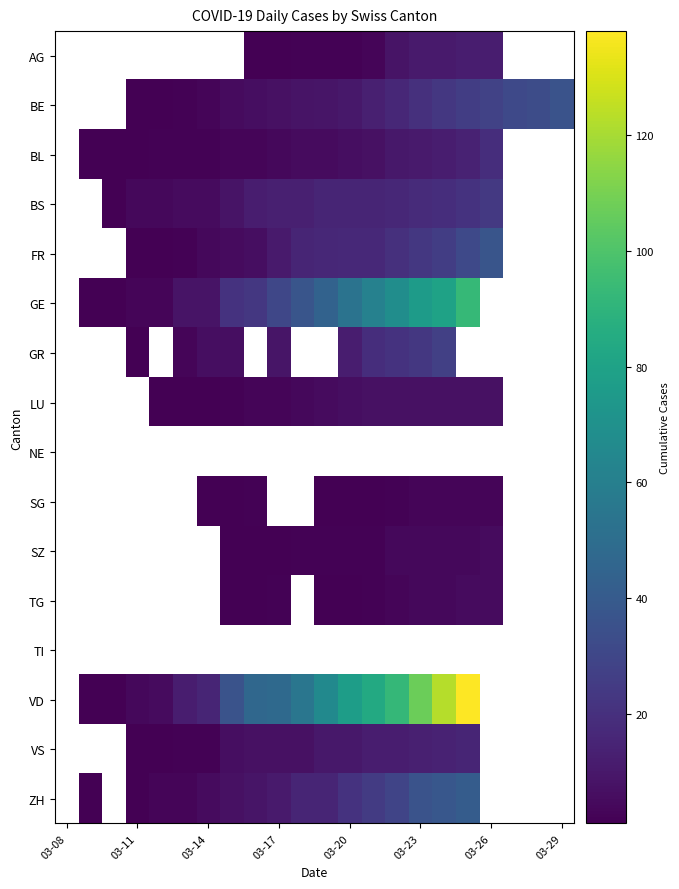

List the series in order of their overall mean, lowest first.

AG, BE, BL, BS, FR, GE, GR, LU, NE, SG, SZ, TG, TI, VD, VS, ZH